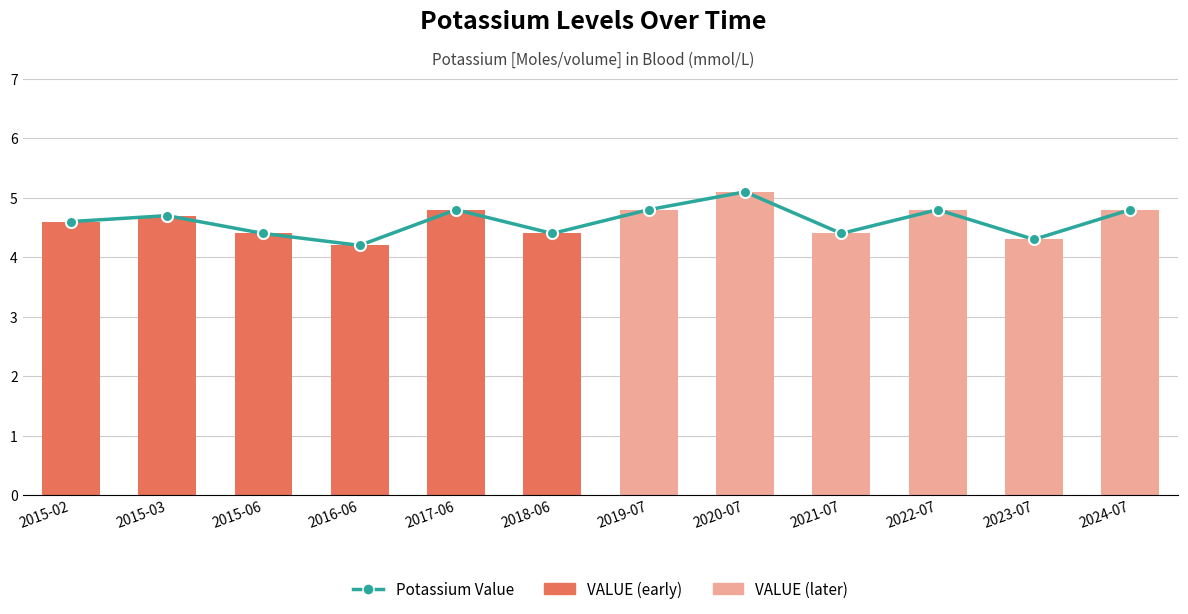

The Potassium Value series shows 3.2 at 2024-07. True or false?

False